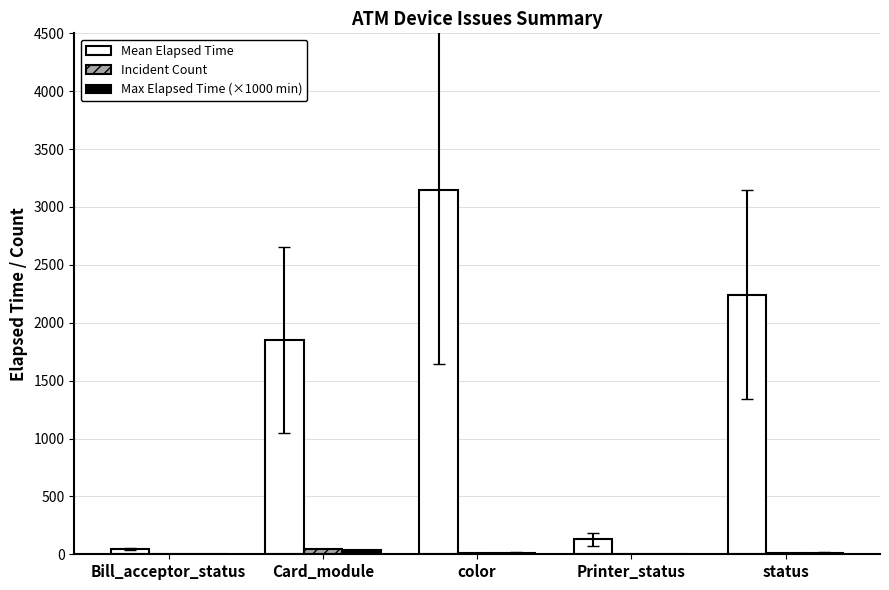

What is the sum of all Incident Count values?

71.0